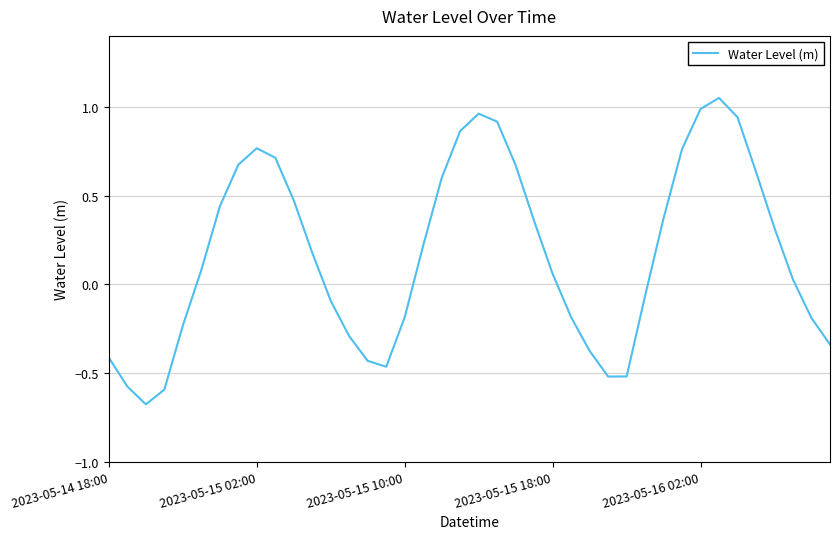

What is the difference between the maximum and minimum values?

1.7